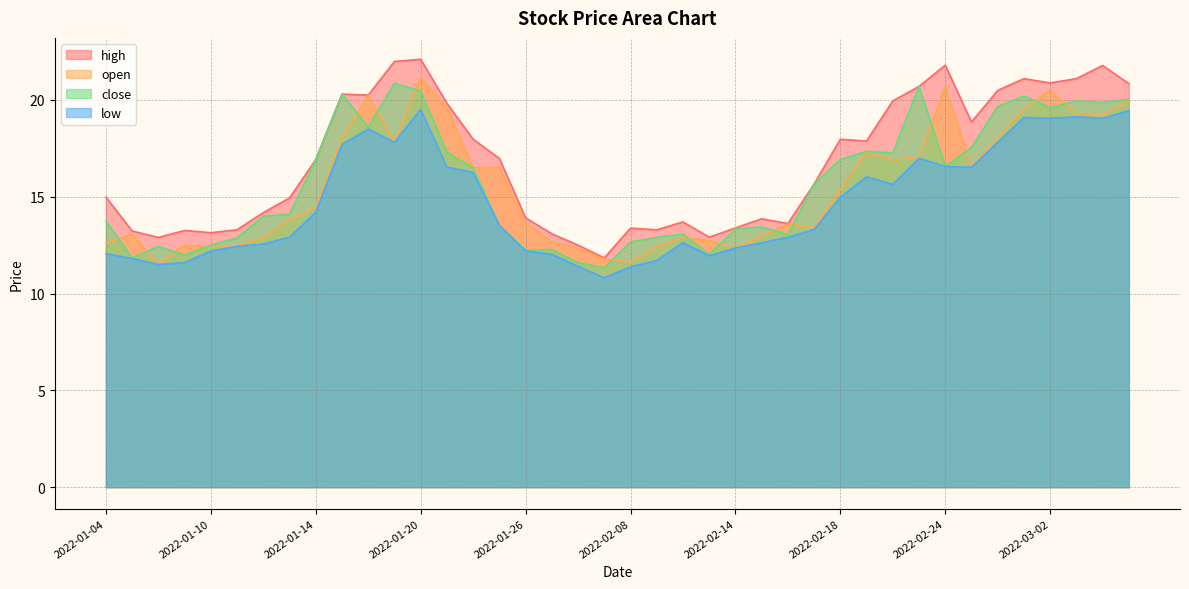

Does the chart have visible grid lines?

Yes